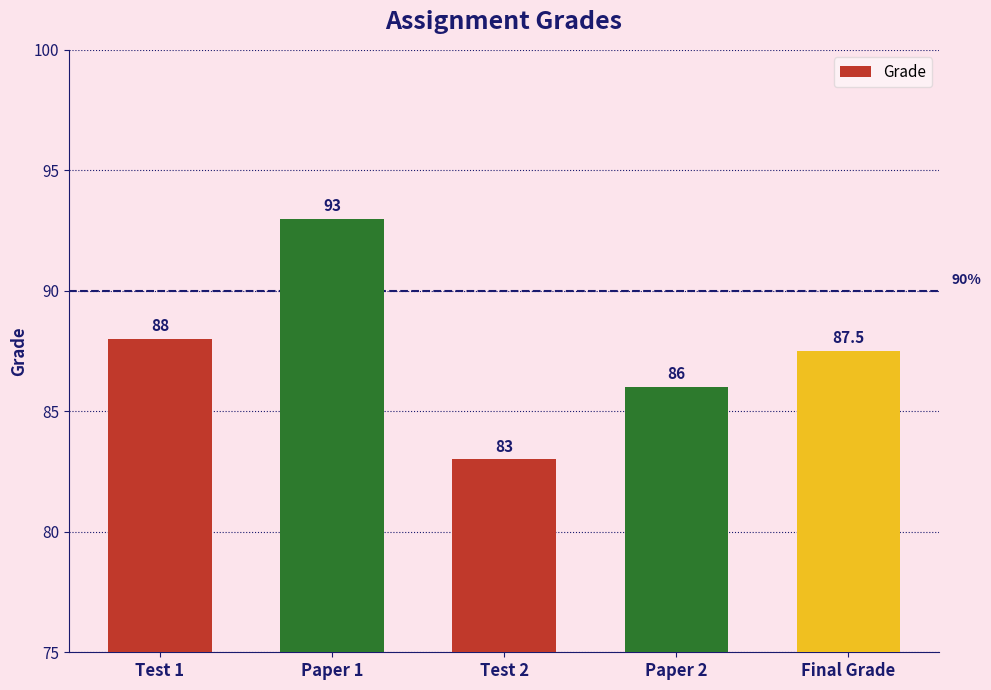

What is the difference between the second highest and second lowest values?

2.0